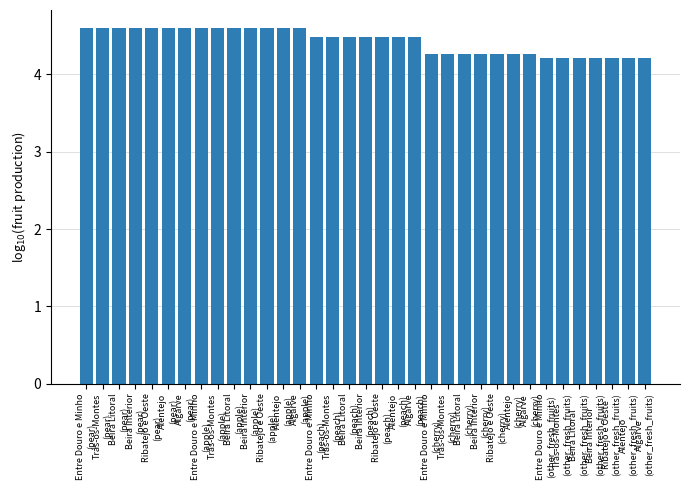

True or false: the data shows 4.5 at Trás-os-Montes
(peach).

True